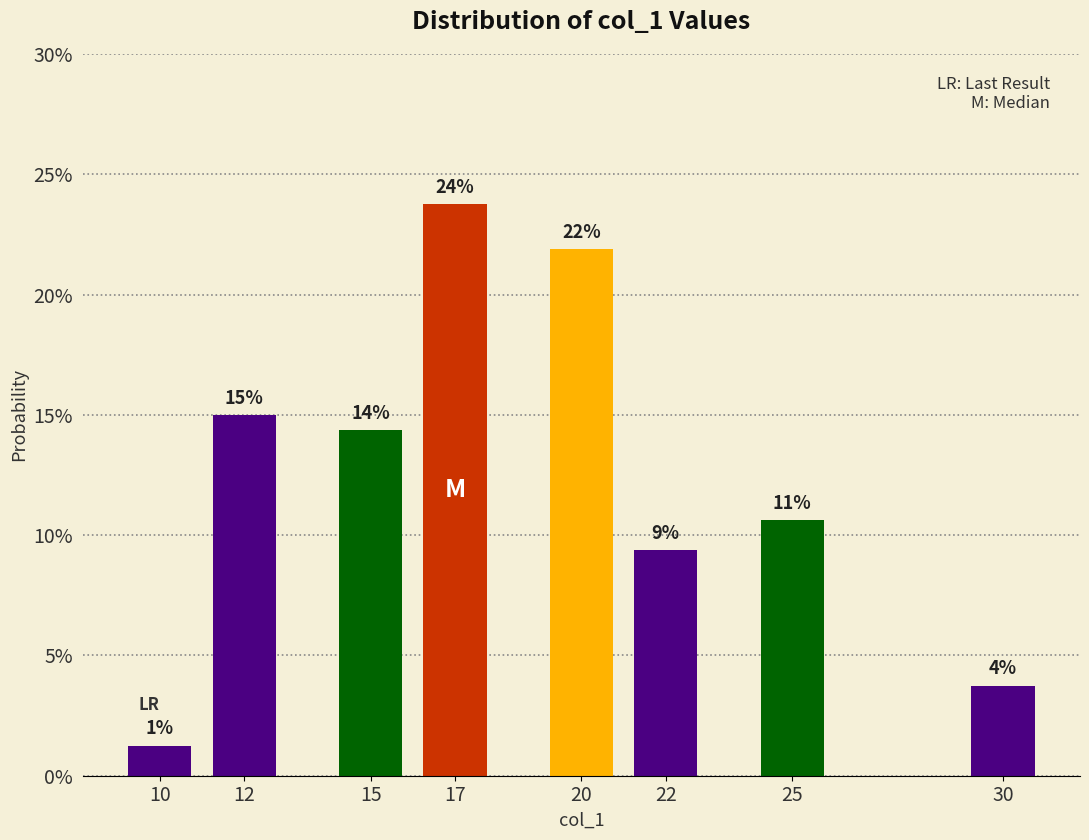

Does the chart contain any negative values?

No